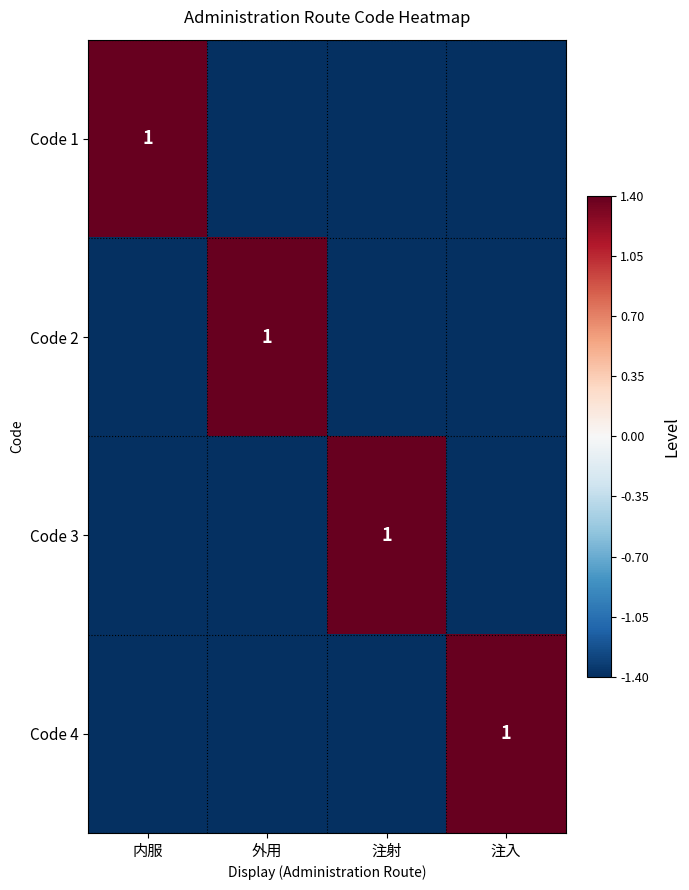

True or false: Code 1 has a value of 0.2 at 内服.

False